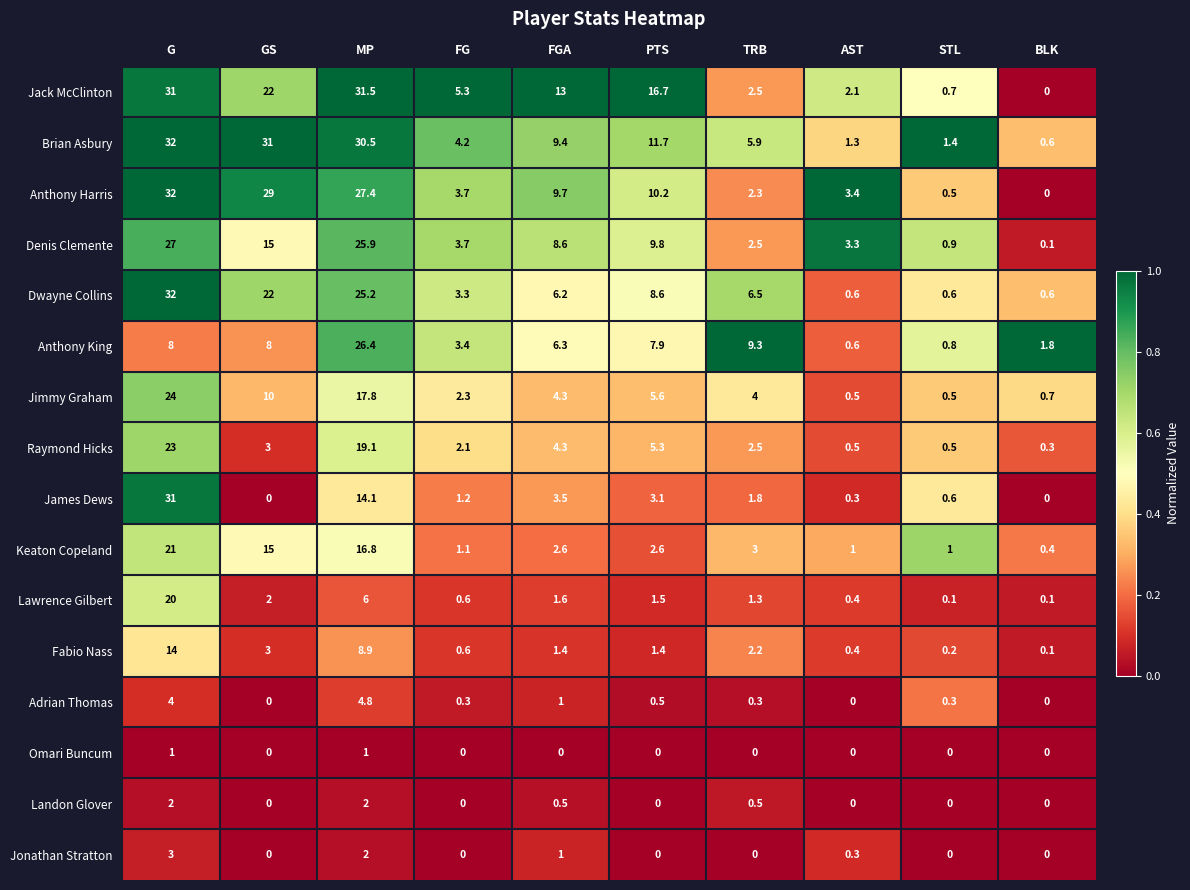

What is the difference between the highest and lowest values at MP?

30.5